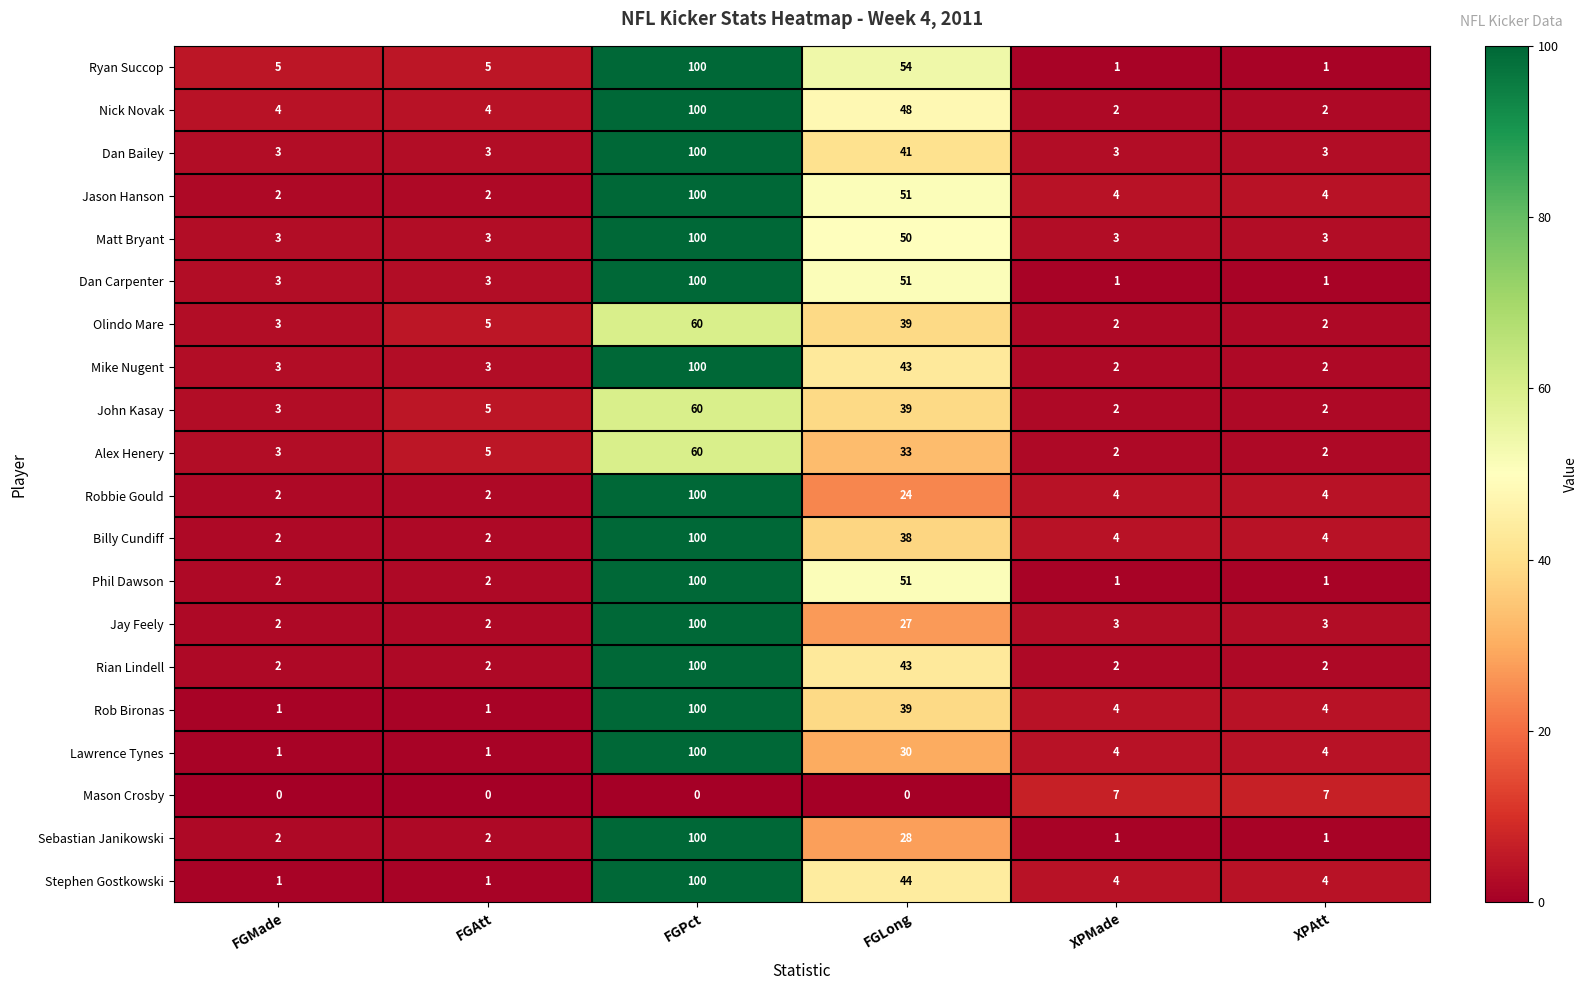

What is the highest value of the Billy Cundiff series?

100